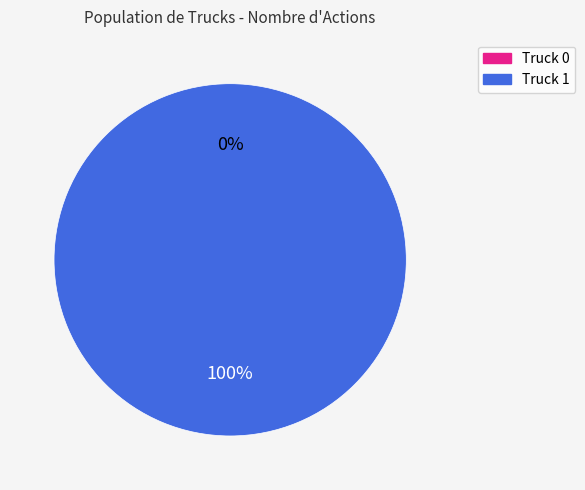

How many slices are in this pie chart?

2